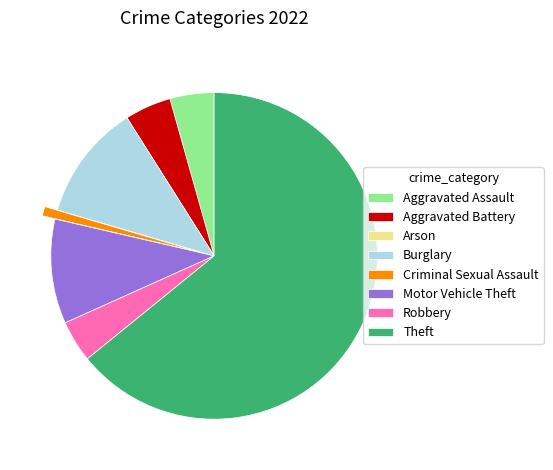

What is the largest slice in the pie chart?

Theft